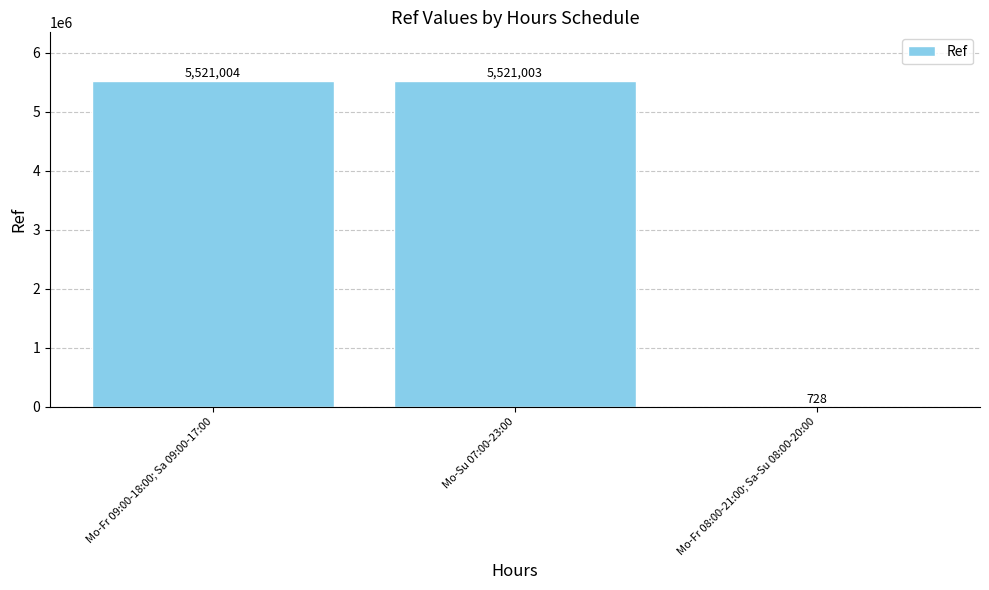

Reading left to right, extract all data points from this chart.

5521004	5521003	728